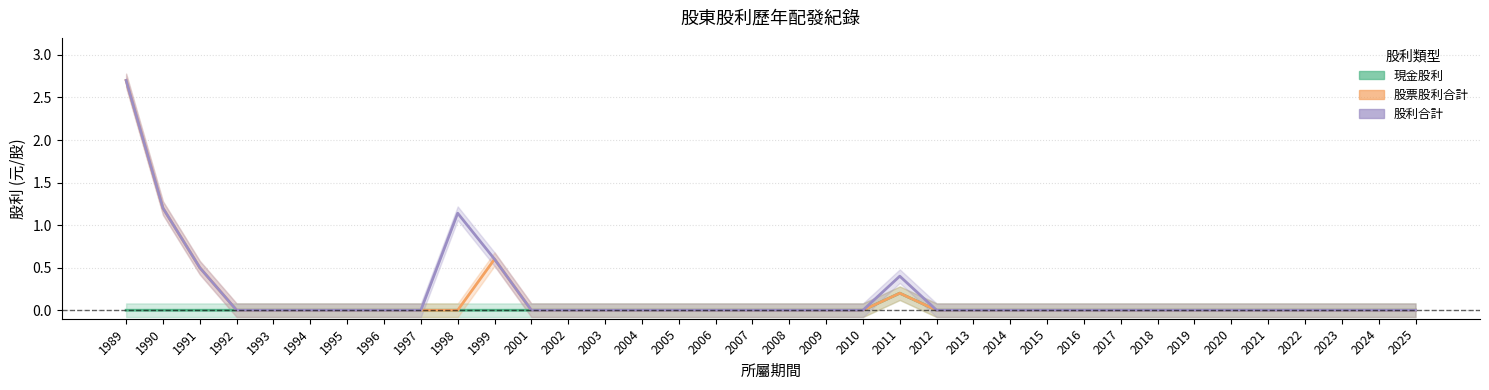

Which has a higher value, 2009 or 1999?

2009